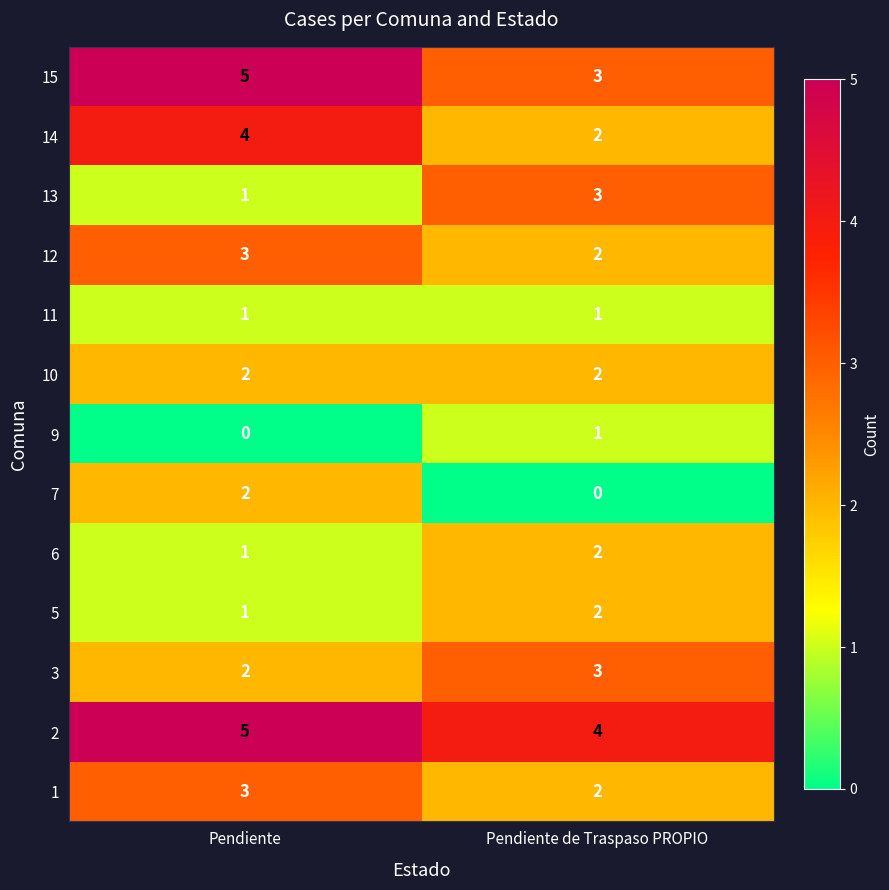

What is the spread (max minus min) of values at Pendiente de Traspaso PROPIO?

4